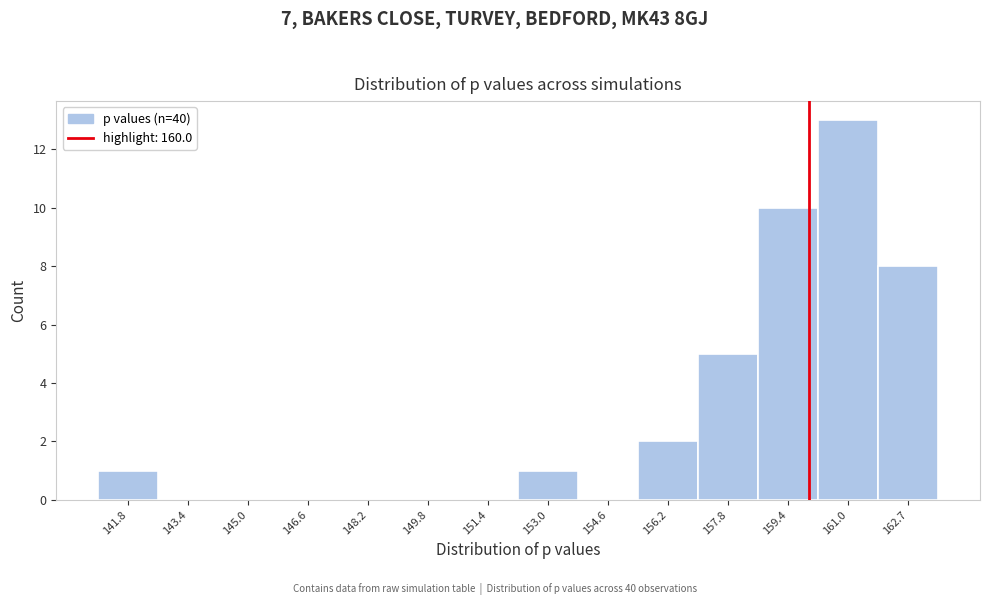

Which range on the x-axis has the tallest bar?

160.2 to 161.8